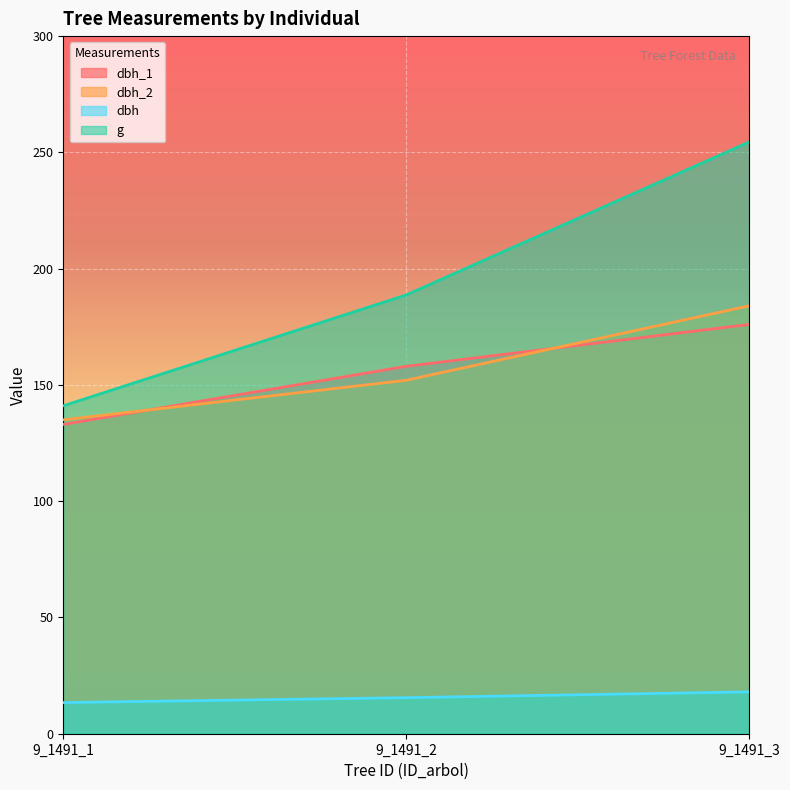

Rank the series at 9_1491_1 from highest to lowest value.

g, dbh_2, dbh_1, dbh